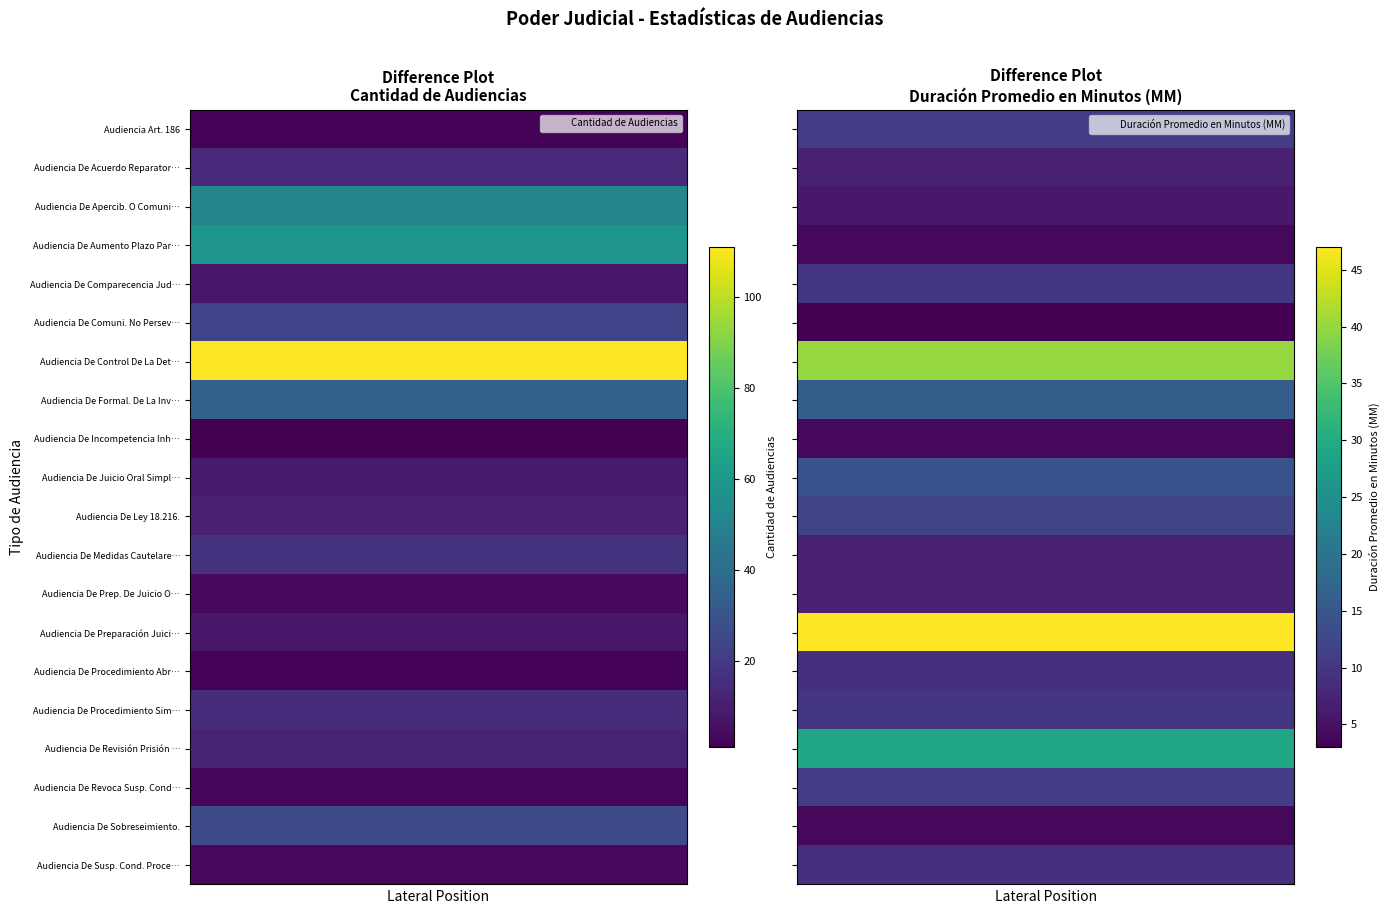

List the labels in order of Audiencia De Acuerdo Reparatorio. value, largest first.

0, 1